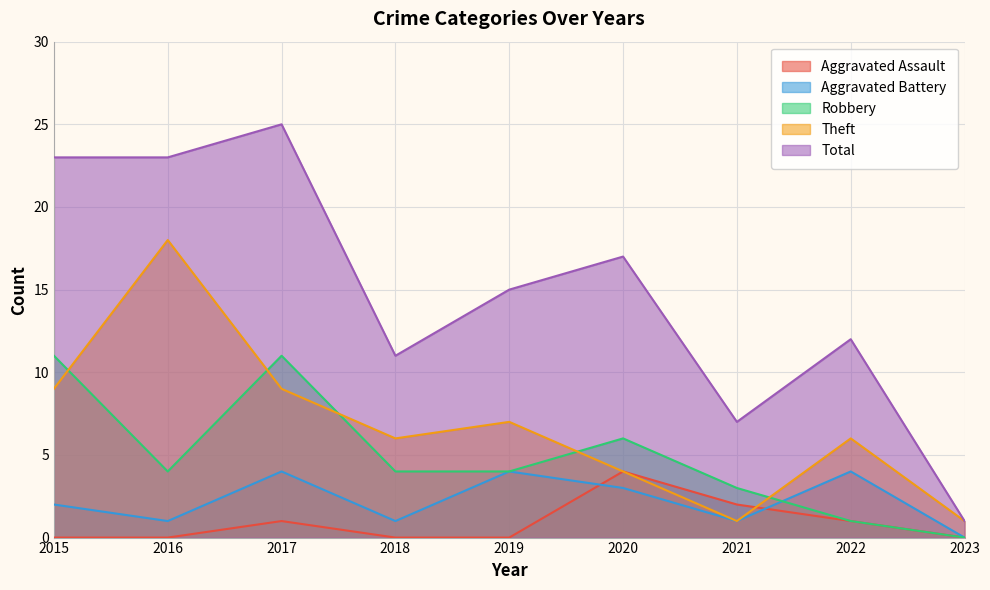

In Robbery, how many points are higher than both neighbors (excluding endpoints)?

2